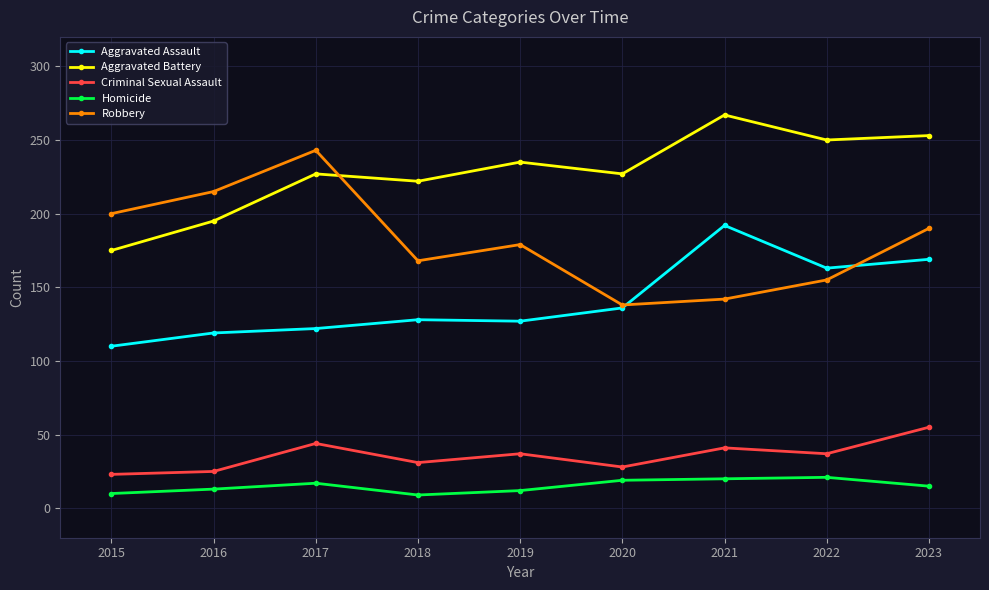

What is the difference between the highest and lowest values at 2020?

208